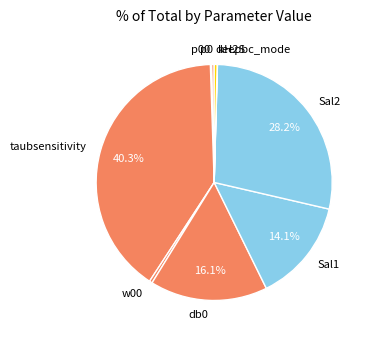

Which has a higher value, db0 or taubsensitivity?

taubsensitivity